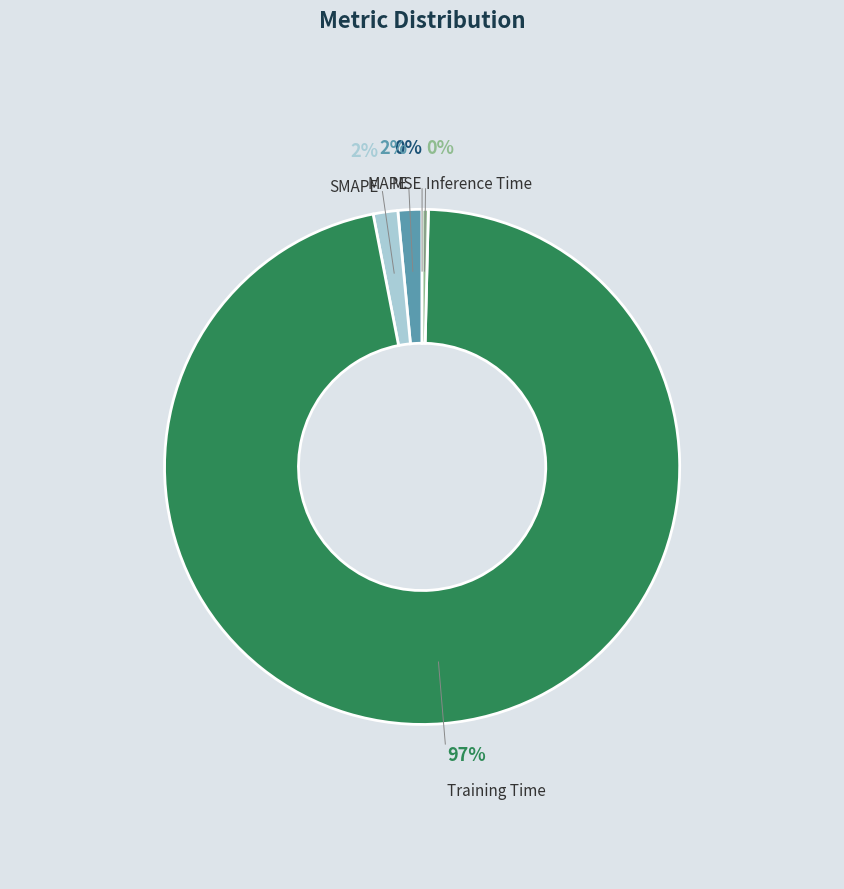

To the nearest percent, what is the average slice percentage?

20%